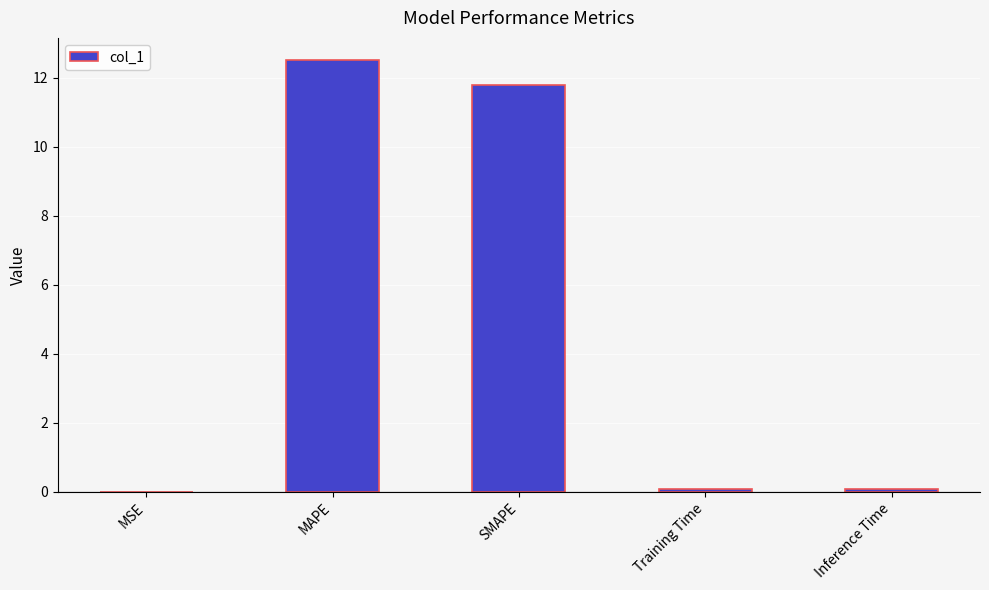

True or false: the data shows 5.4 at SMAPE.

False